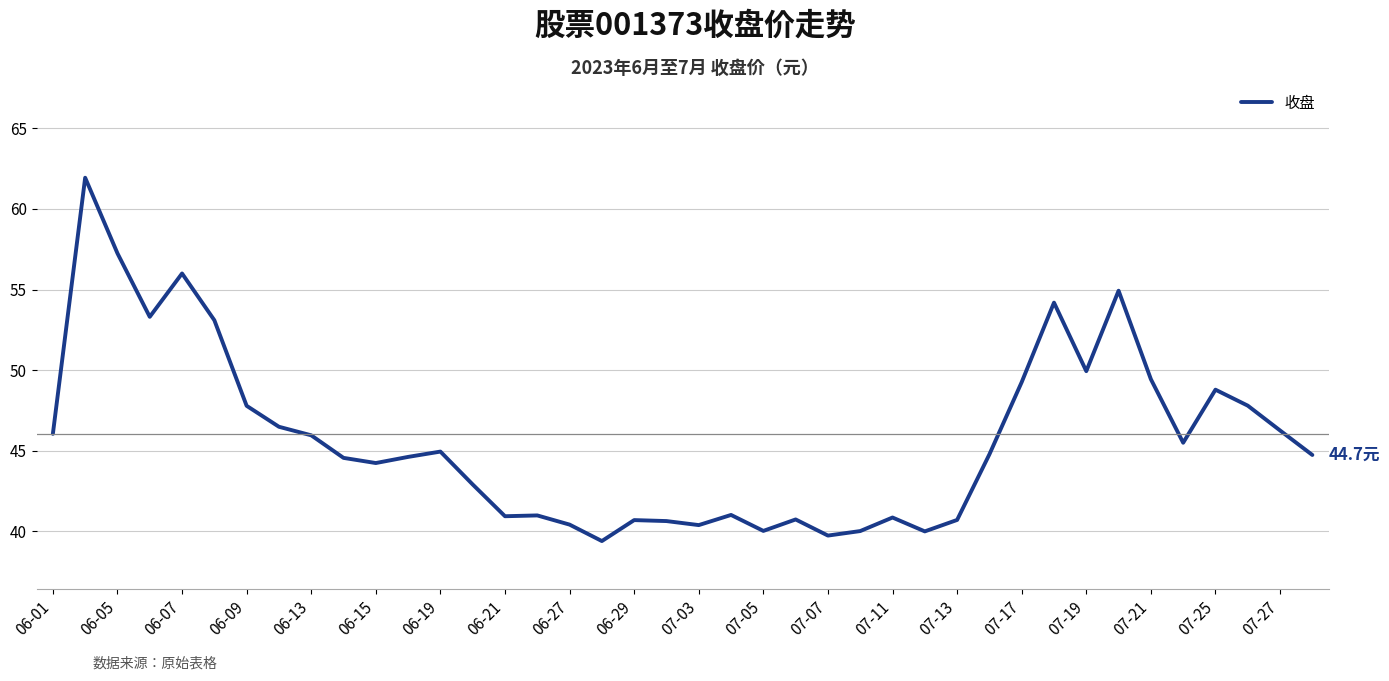

What is the greatest value displayed?

61.9